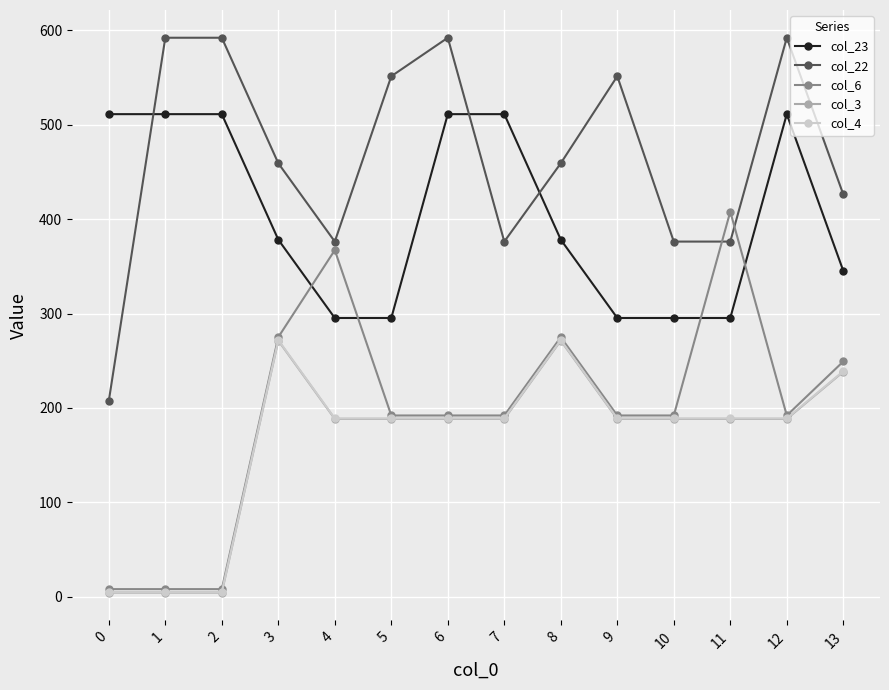

How many categories are shown in the chart?

14